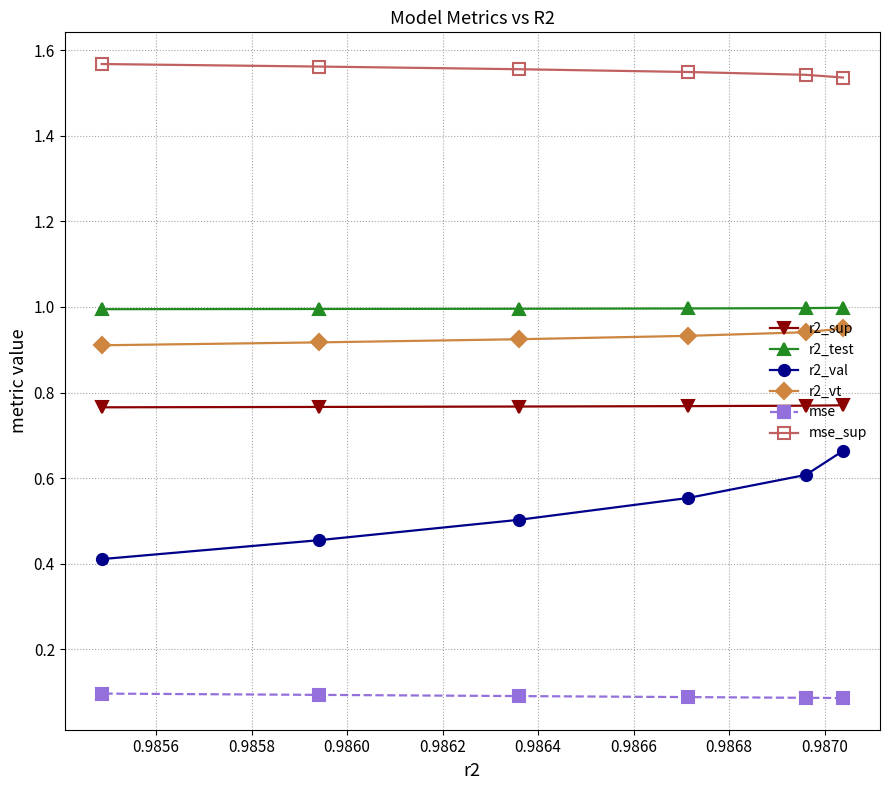

What is the sum of all mse_sup values?

9.3